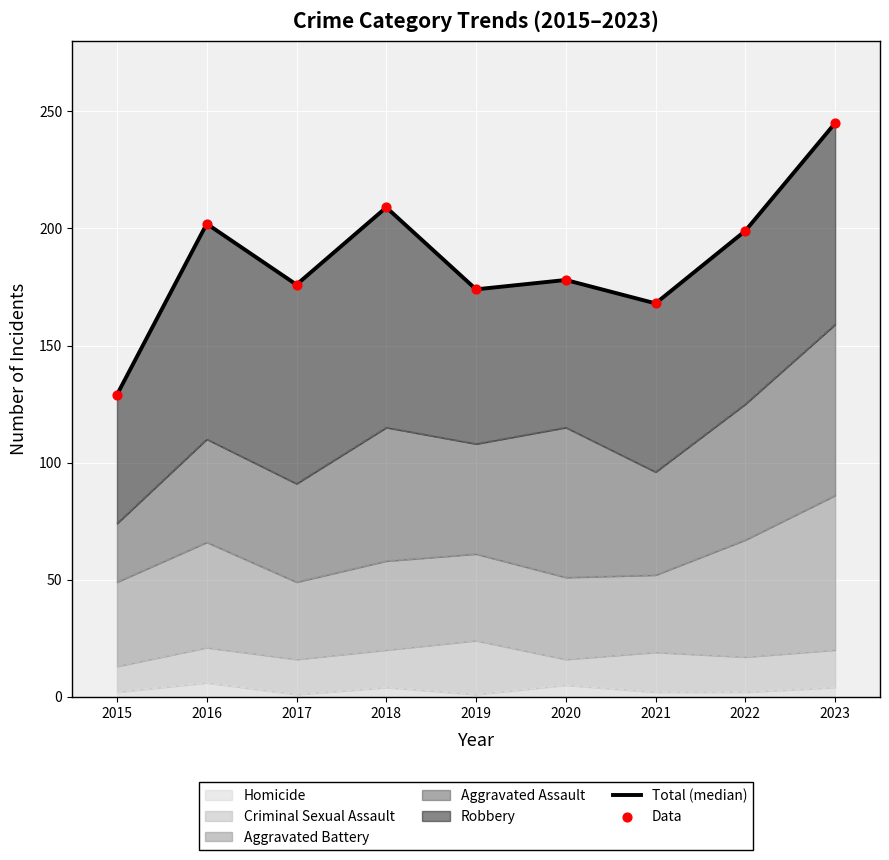

At how many categories does at least one series exceed 148?

8